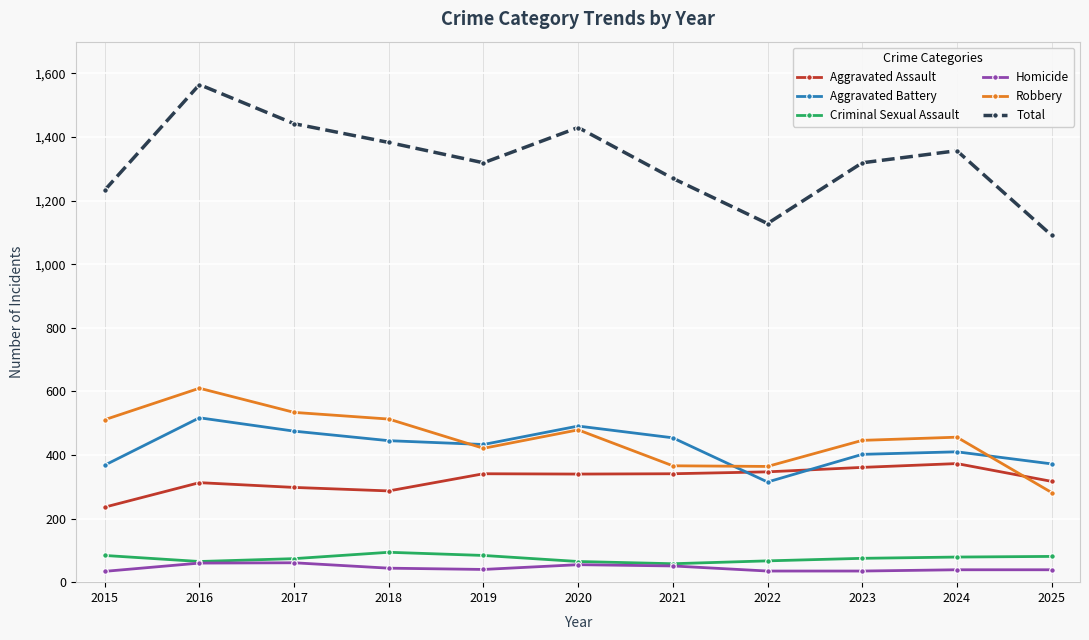

What is the maximum value for Criminal Sexual Assault?

94